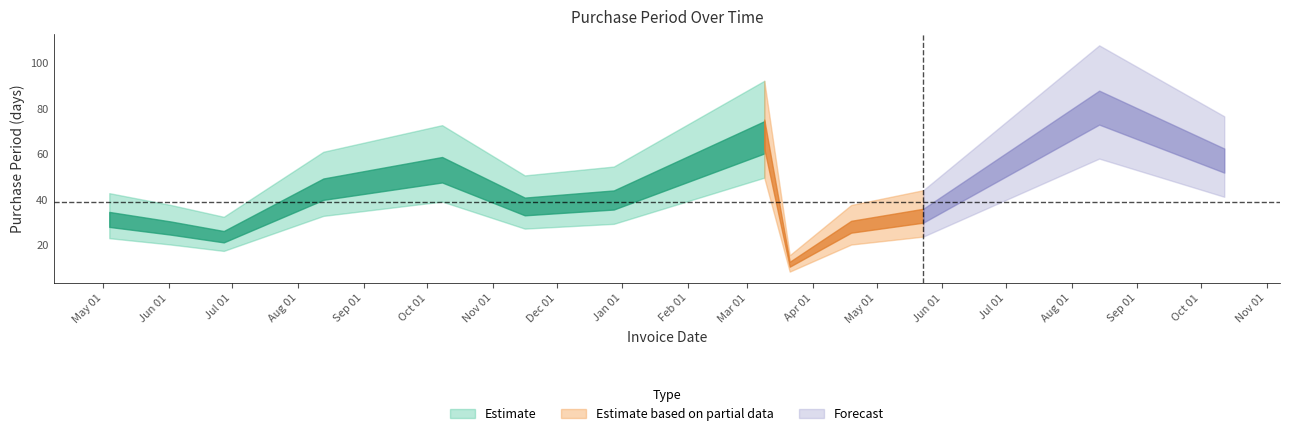

Reading right to left, extract all data points from this chart.

59	83	34	29	12	71	42	39	56	47	25	29	33